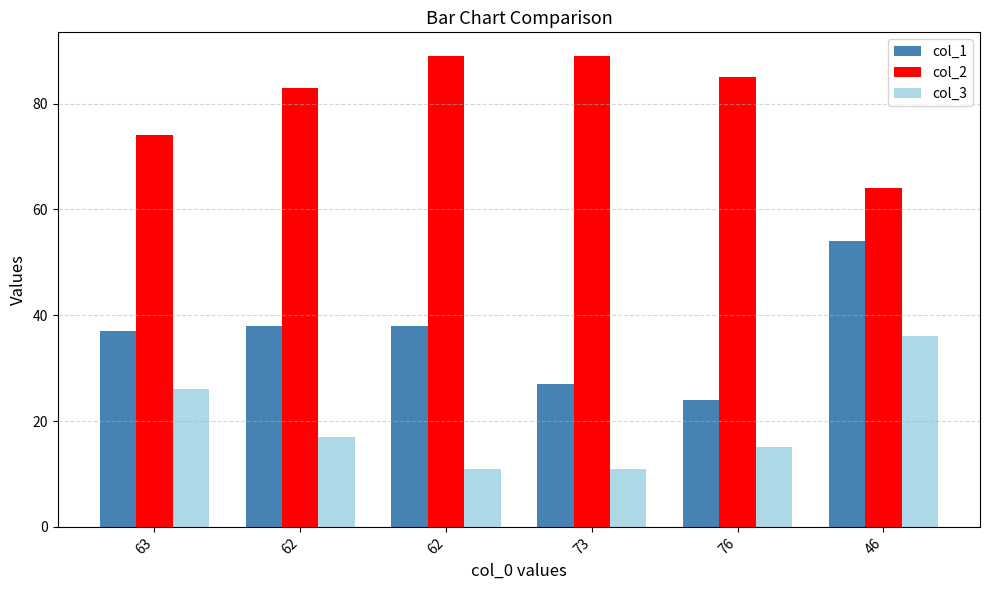

List the labels in order of col_1 value, largest first.

46, 62, 62, 63, 73, 76